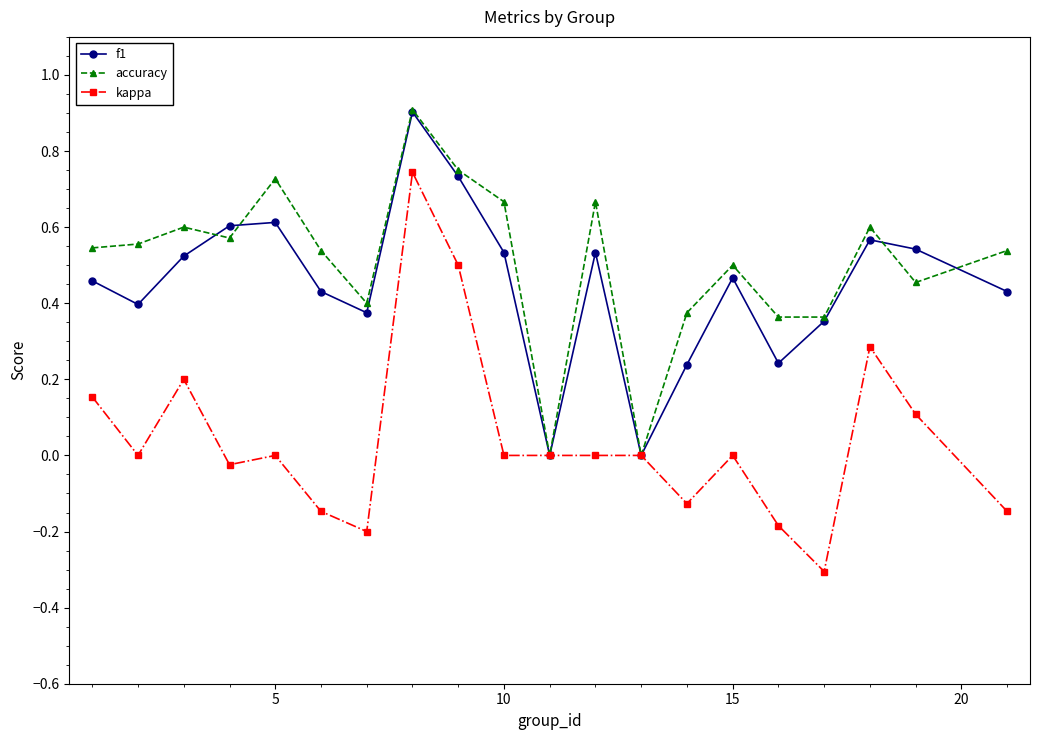

What is the value of the kappa point at the 7th from the left?

-0.2